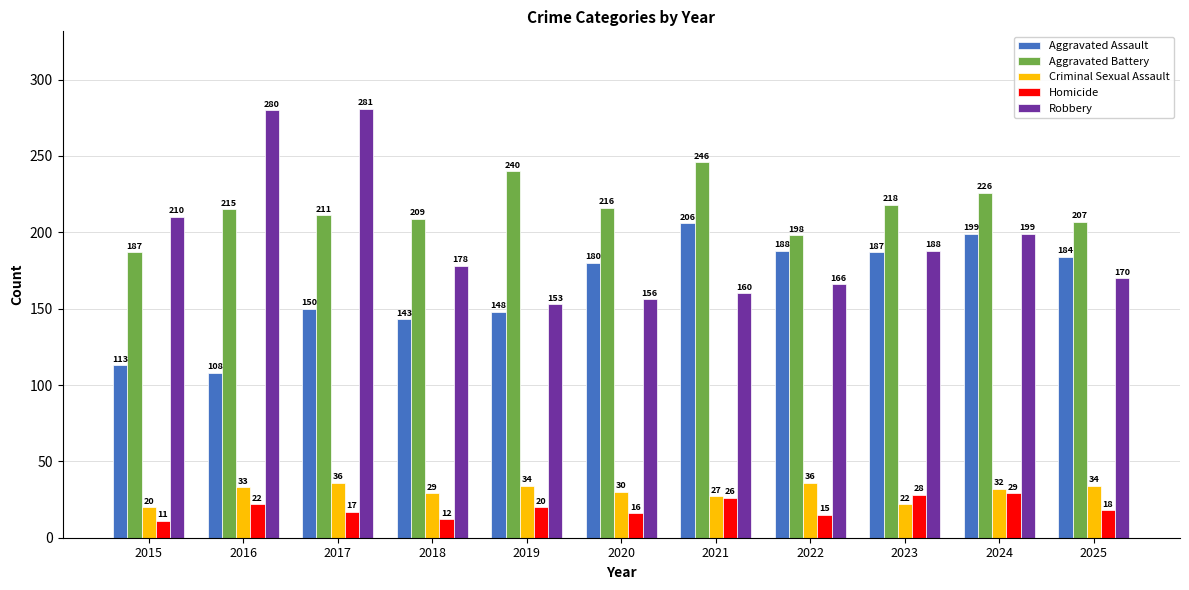

What is the approximate value of Aggravated Battery at 2015, to the nearest 5?

185